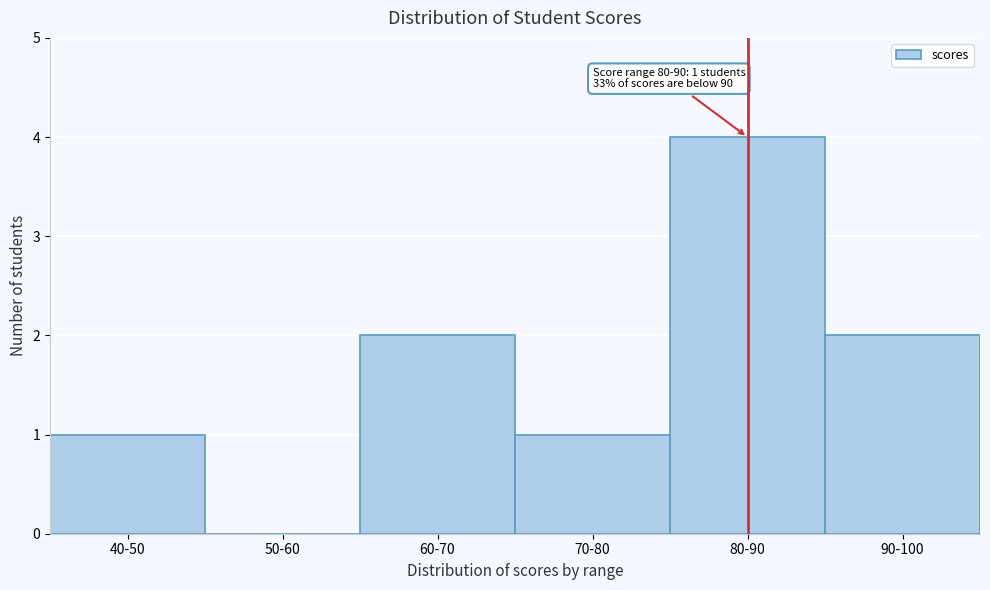

Reading left to right, what are all the values shown in this chart?

40-50=1	50-60=0	60-70=2	70-80=1	80-90=4	90-100=2